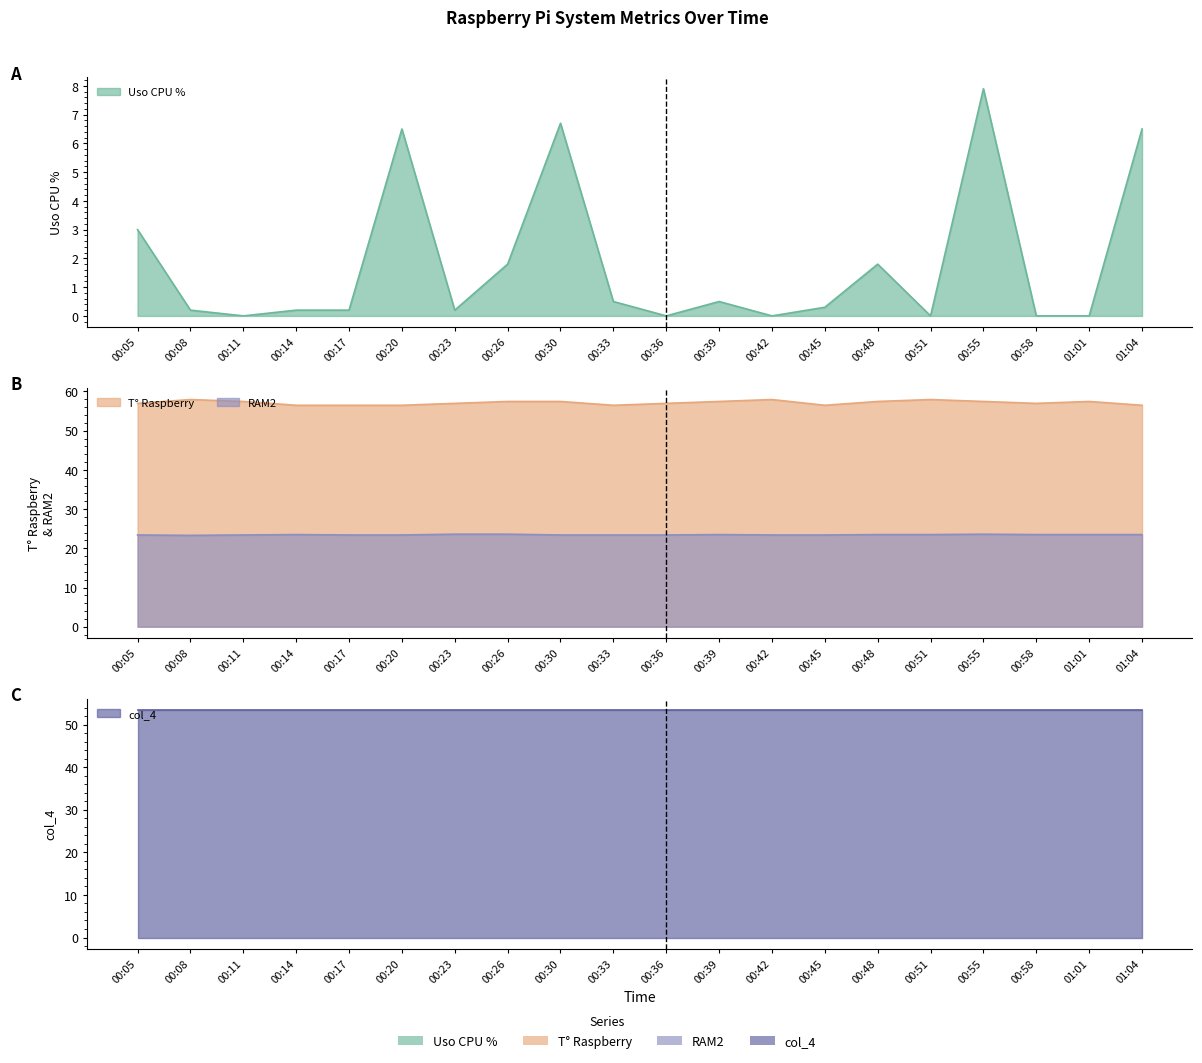

At which category is the sum across all series the highest?

00:55